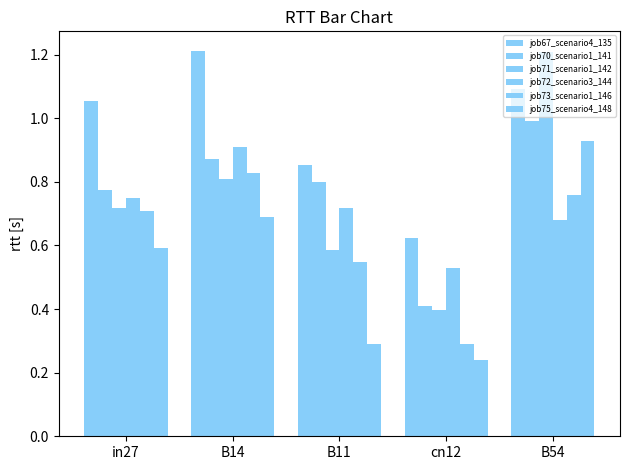

Is it true that job73_scenario1_146 equals 0.3 at B54?

False